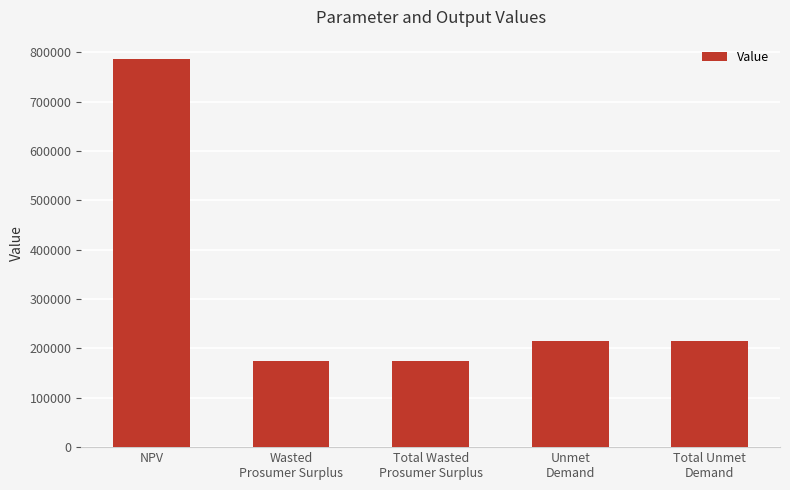

What is the average value?

313044.5